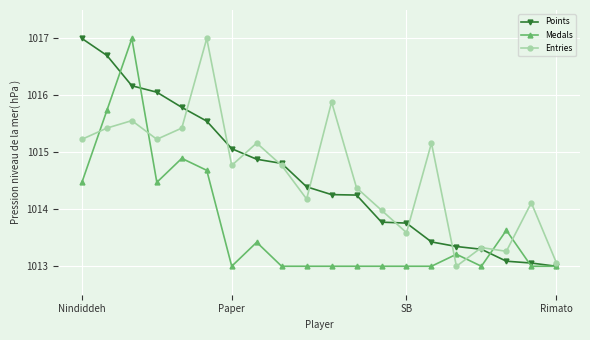

What is the lowest value of the Points series?

1013.0